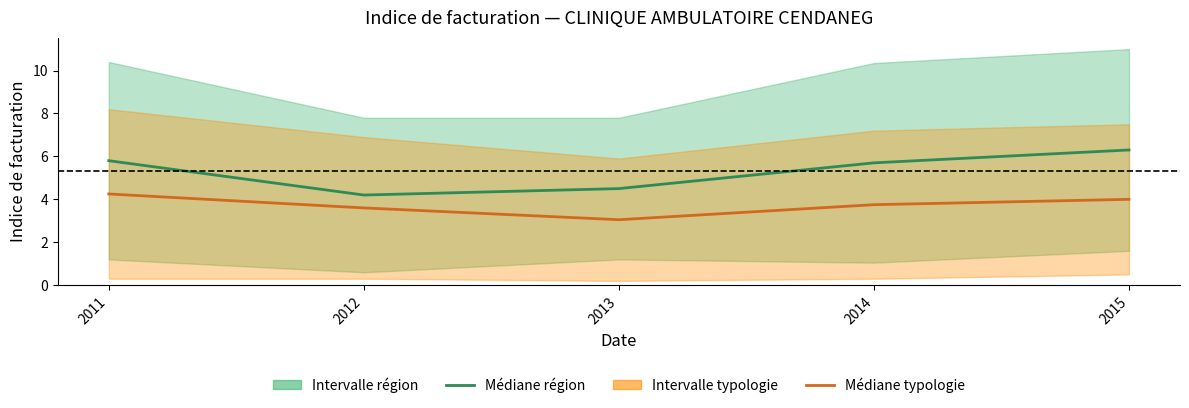

In Médiane région, how many points are lower than both neighbors (excluding endpoints)?

1